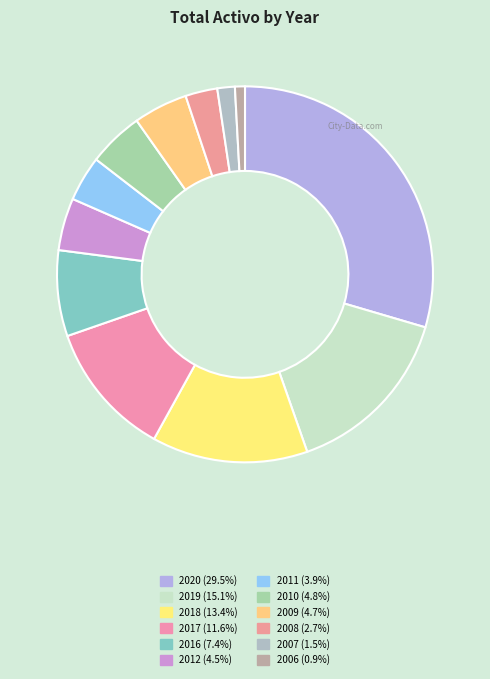

What is the largest slice in the pie chart?

2020